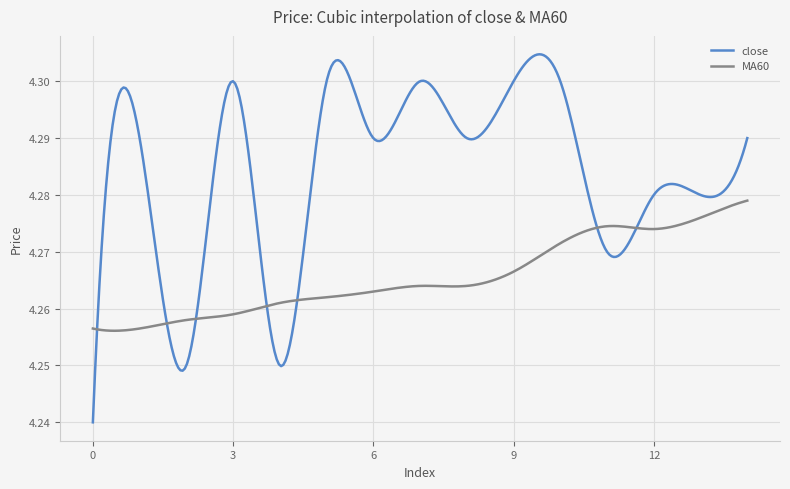

Which series has the largest range (max minus min)?

close